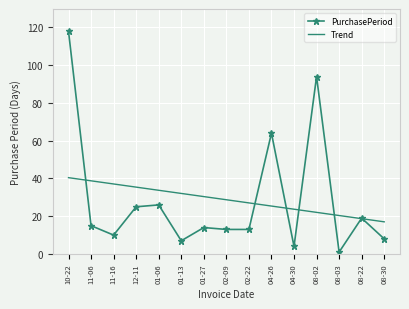

List the series in order of their peak value, highest first.

PurchasePeriod, Trend